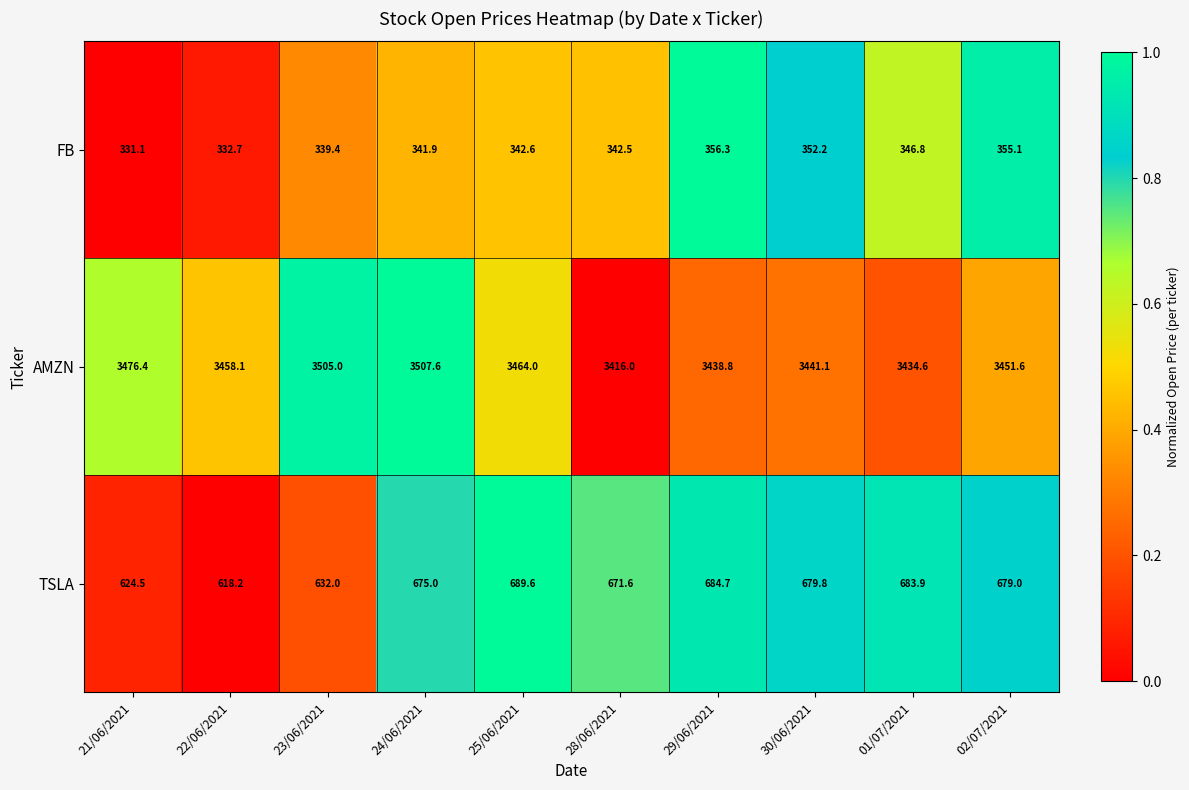

Reading right to left, transcribe all the data shown in this chart.

FB: 02/07/2021=355.1	01/07/2021=346.8	30/06/2021=352.2	29/06/2021=356.3	28/06/2021=342.5	25/06/2021=342.6	24/06/2021=341.9	23/06/2021=339.4	22/06/2021=332.7	21/06/2021=331.1
AMZN: 02/07/2021=3451.6	01/07/2021=3434.6	30/06/2021=3441.1	29/06/2021=3438.8	28/06/2021=3416.0	25/06/2021=3464.0	24/06/2021=3507.6	23/06/2021=3505.0	22/06/2021=3458.1	21/06/2021=3476.4
TSLA: 02/07/2021=679.0	01/07/2021=683.9	30/06/2021=679.8	29/06/2021=684.7	28/06/2021=671.6	25/06/2021=689.6	24/06/2021=675.0	23/06/2021=632.0	22/06/2021=618.2	21/06/2021=624.5